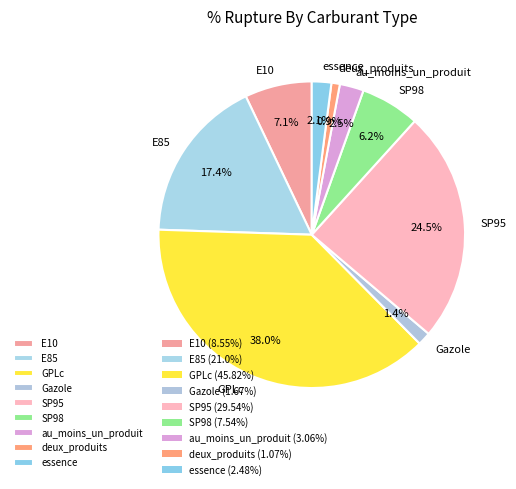

How much of the chart is everything except E10?

92.9%